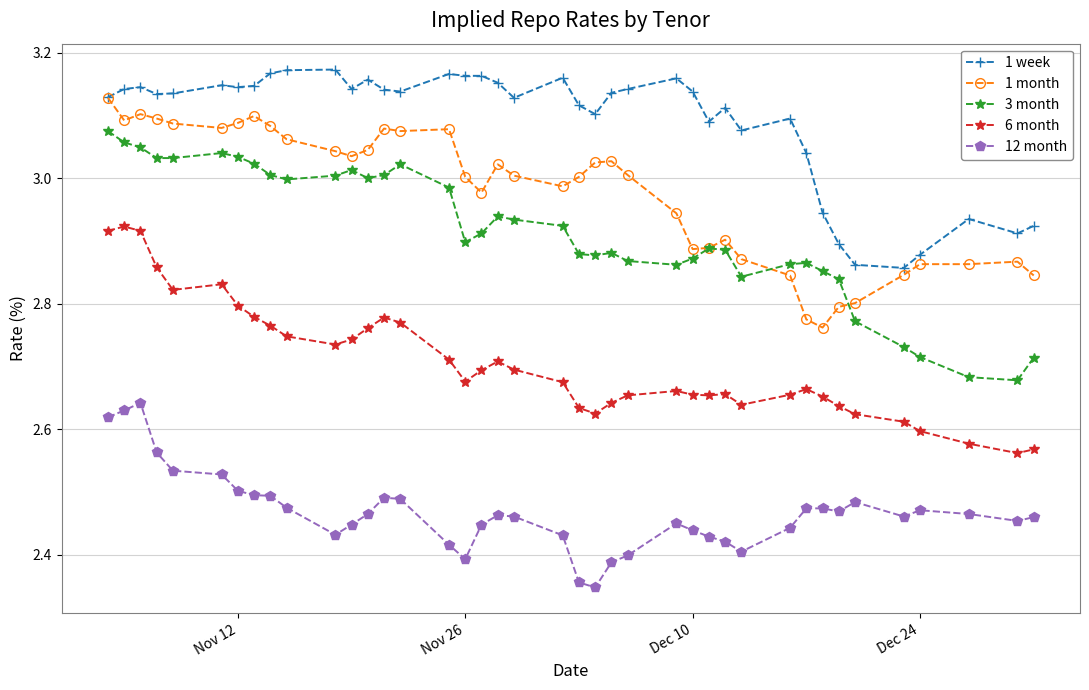

True or false: 1 month has more than 1 interior local peaks.

True